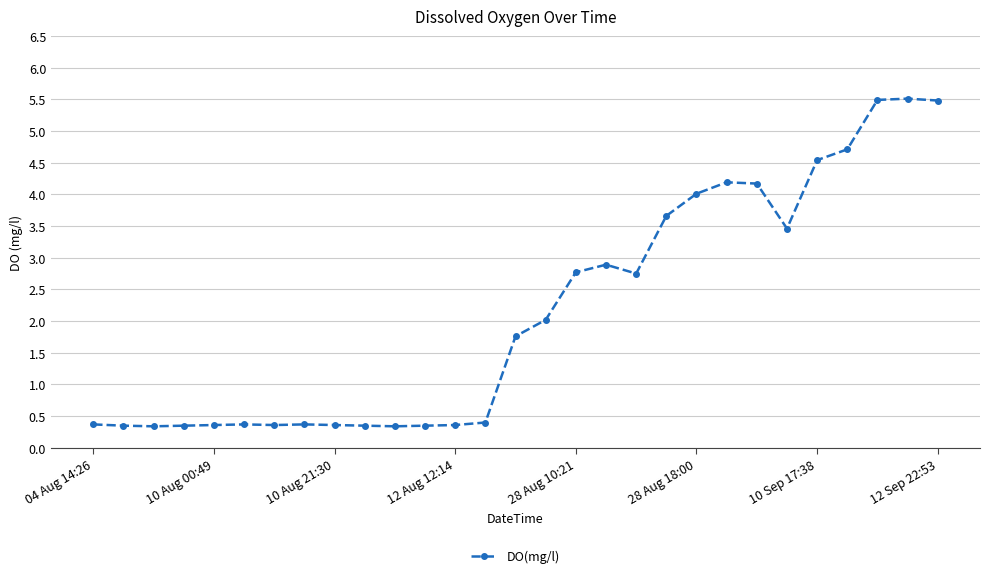

True or false: the data has more than 2 interior local peaks.

True